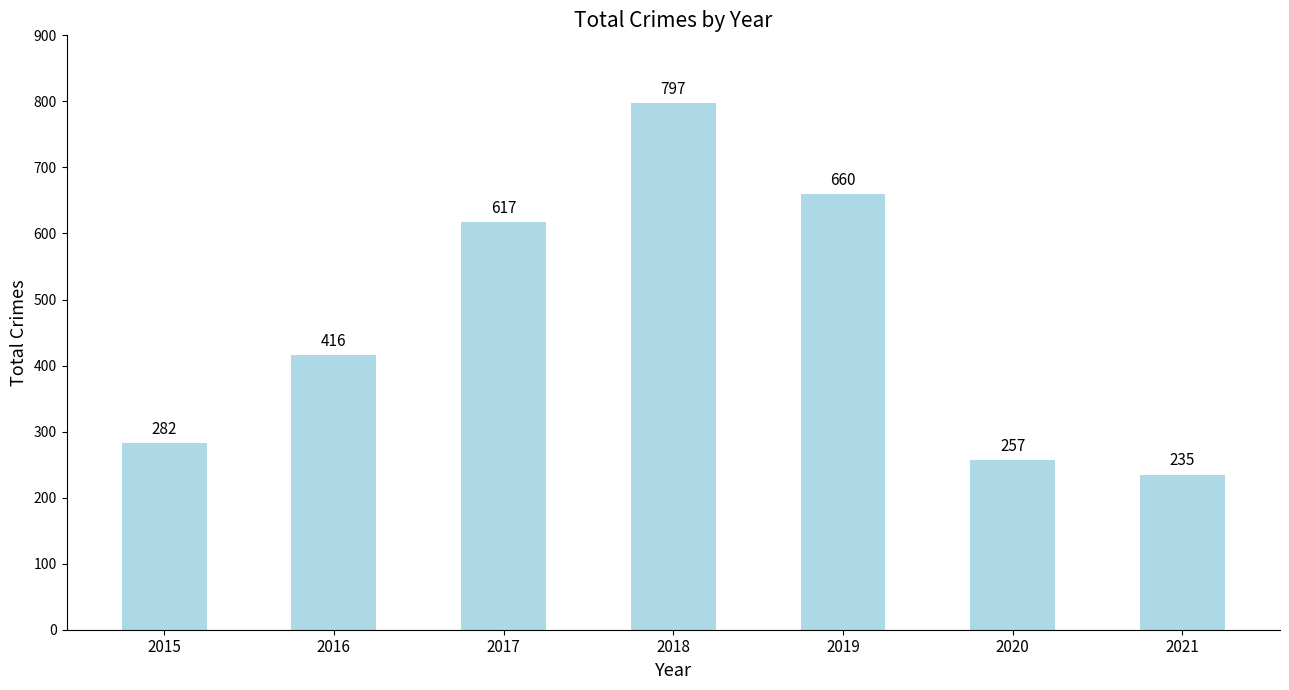

Reading right to left, what are all the values shown in this chart?

235	257	660	797	617	416	282